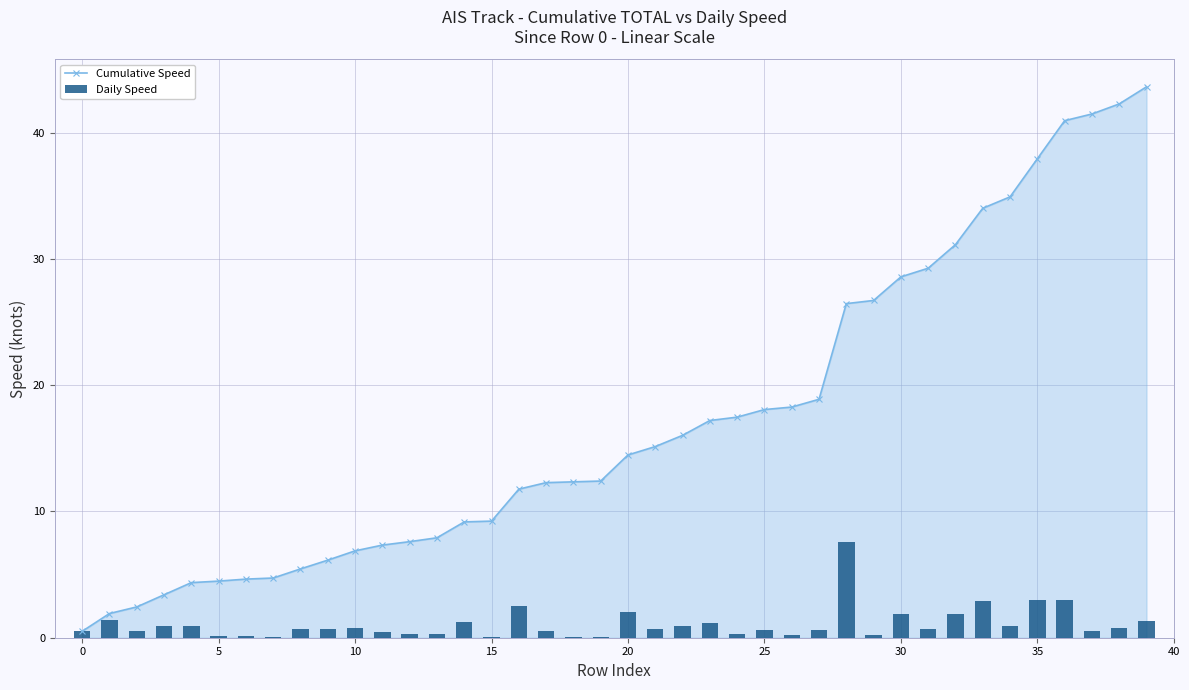

Which series has the widest spread of values?

Cumulative Speed